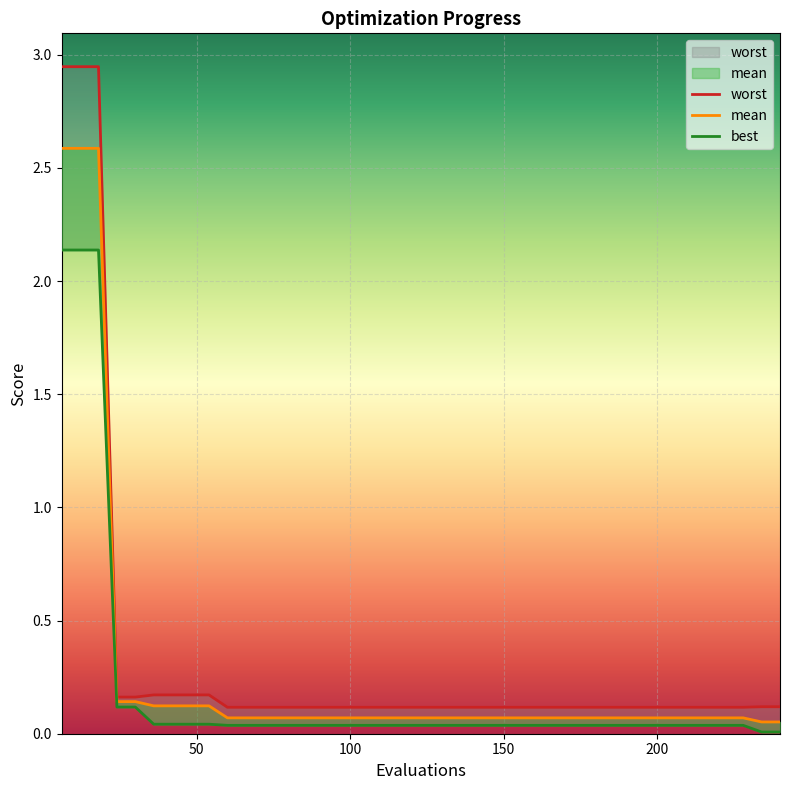

What is the sum of all worst values?

13.5